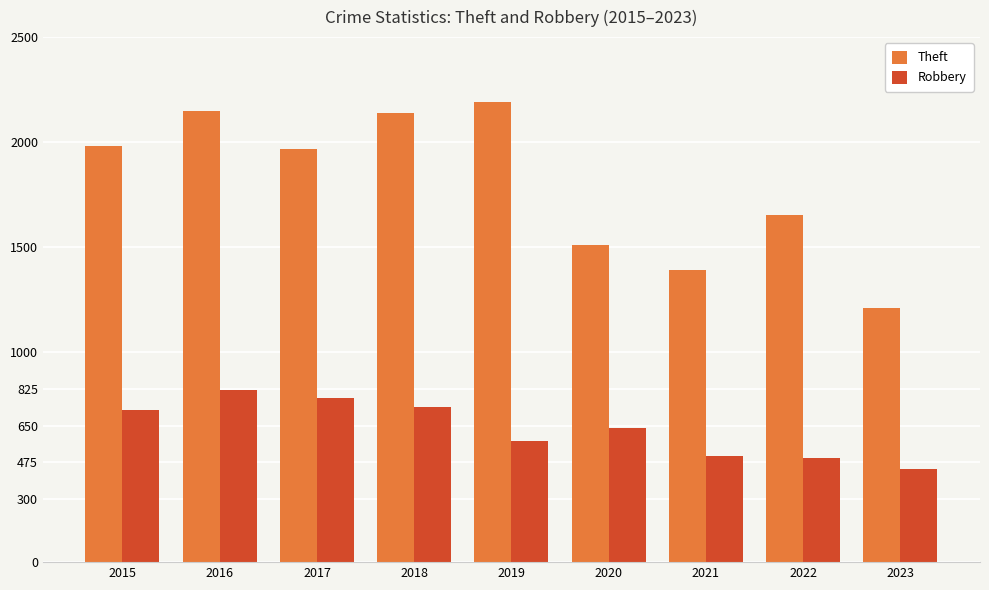

Between 2015 and 2021, which series saw the biggest shift?

Theft